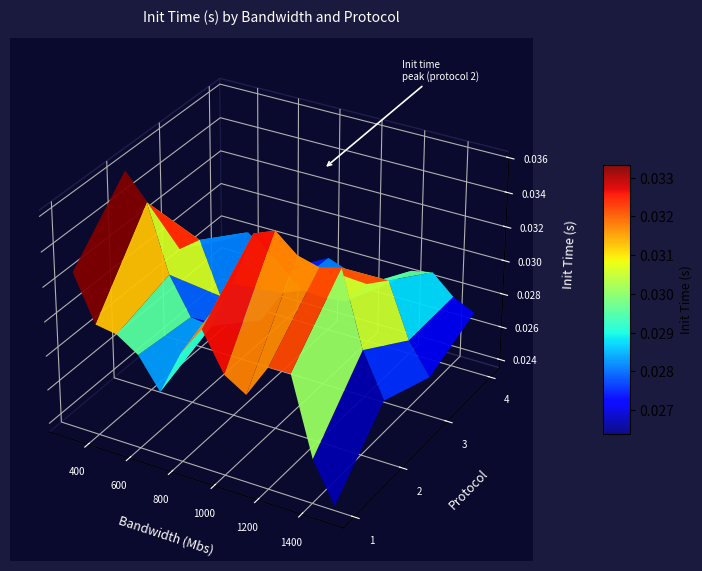

List the series in order of their peak value, highest first.

protocol_2, protocol_1, protocol_3, protocol_4